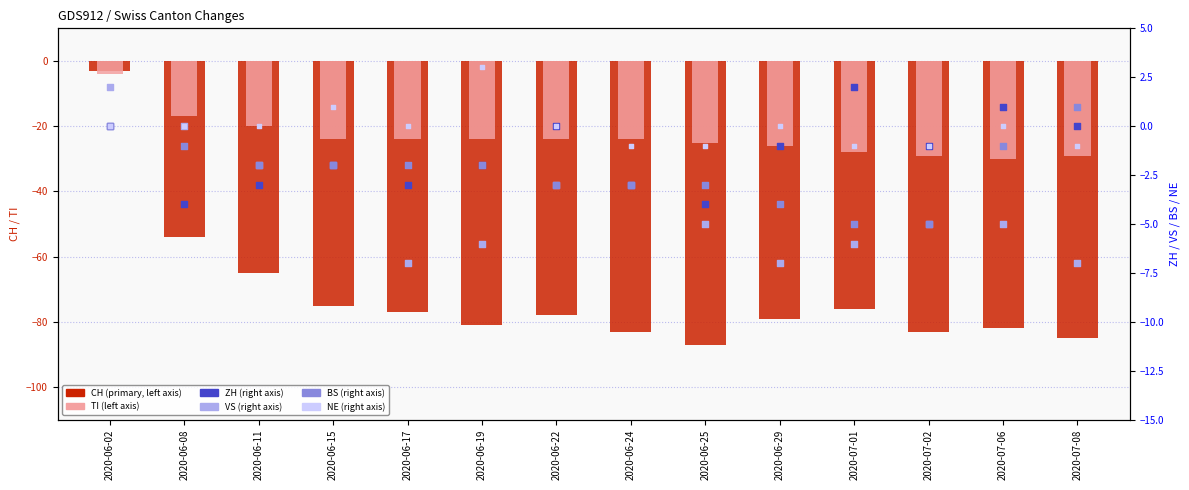

Which series has the largest total across all categories?

NE